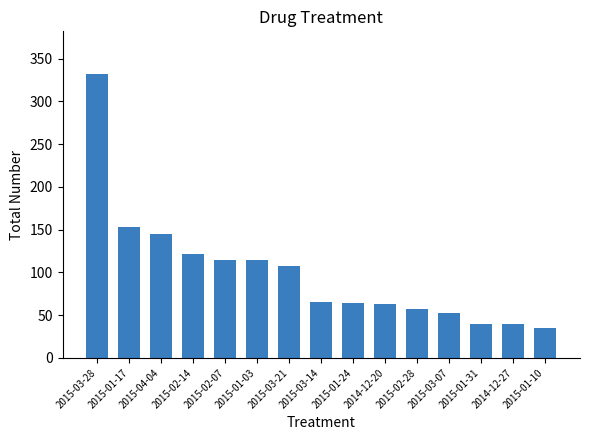

What is the difference between the second highest and minimum values?

118